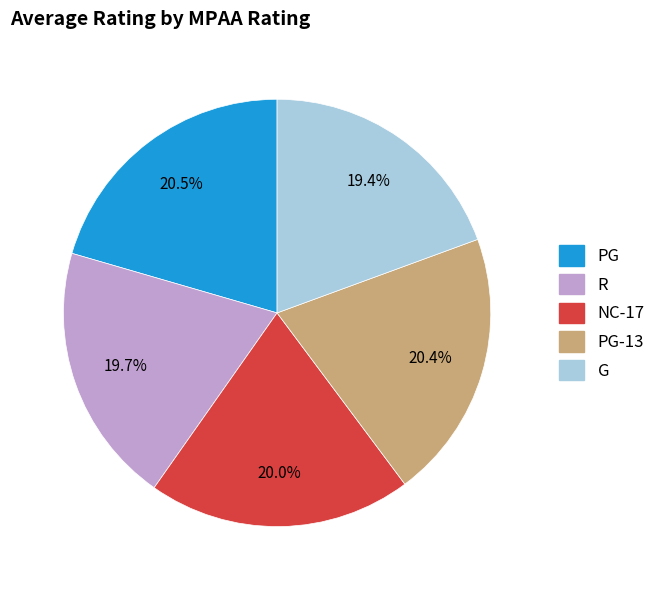

Count the number of slices in the pie.

5